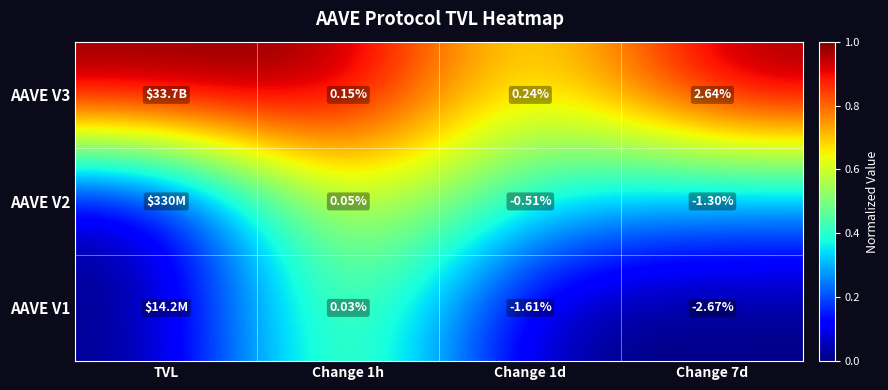

Count the number of data series in this chart.

3